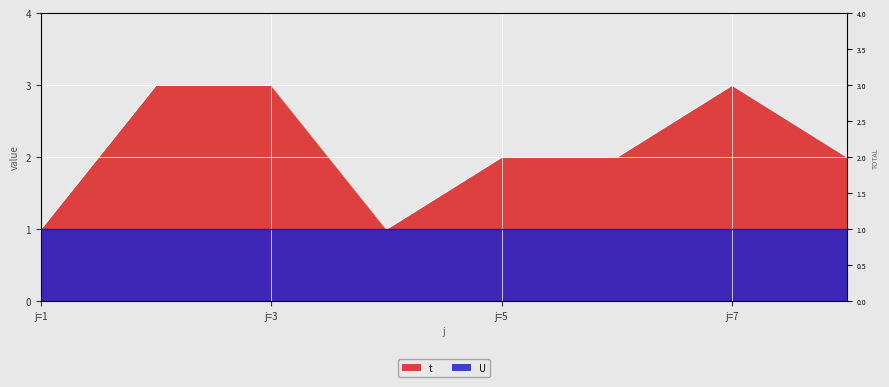

The chart shows a value of 2 at j=5. True or false?

True